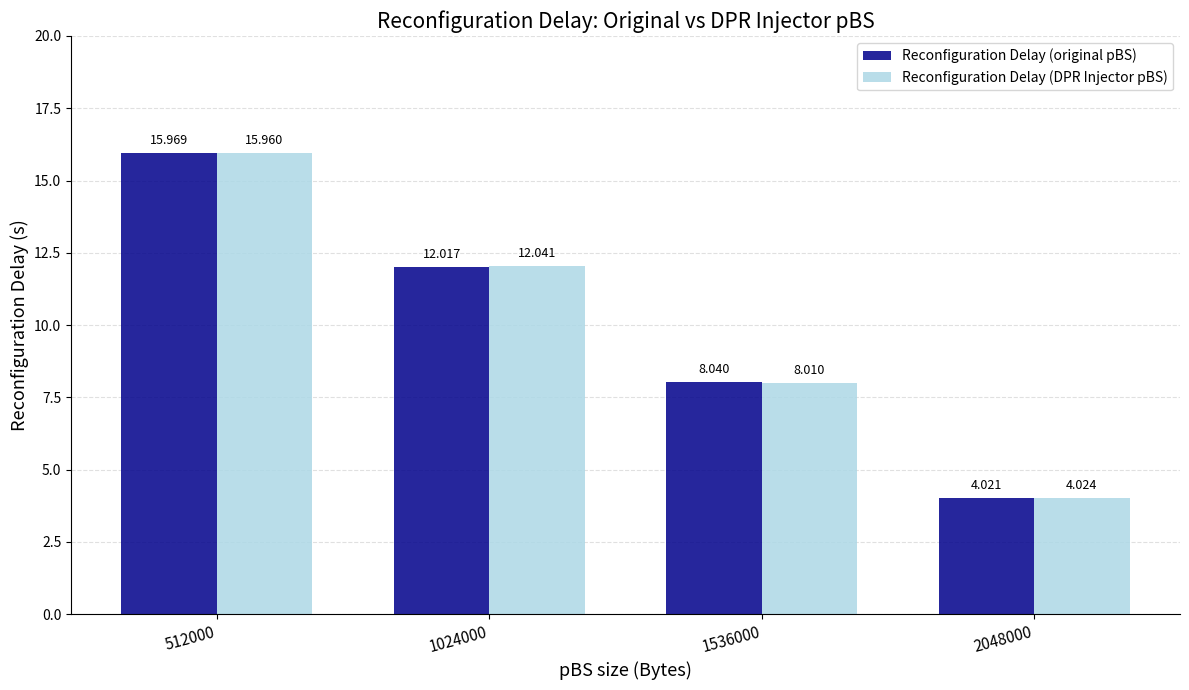

Which series has the widest spread of values?

Reconfiguration Delay (original pBS)